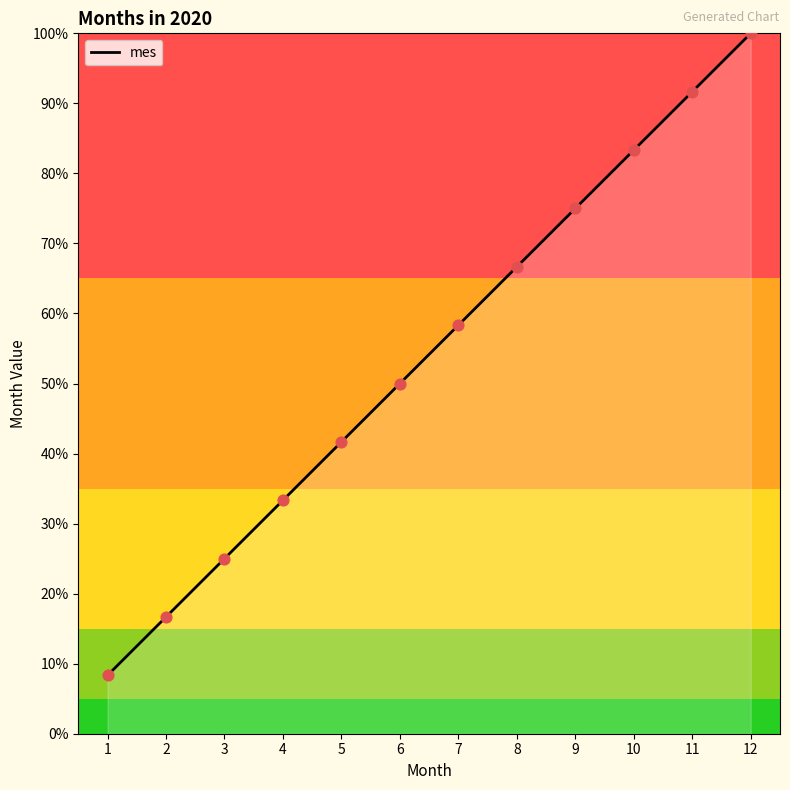

Which has a higher value, 5 or 3?

5